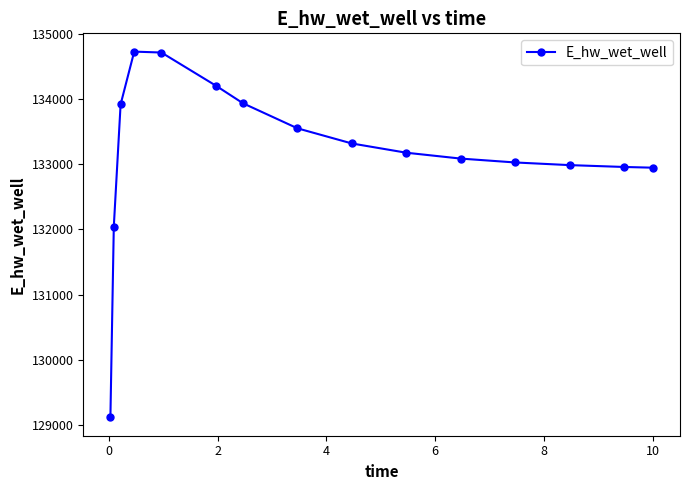

What is the average value?

133184.3